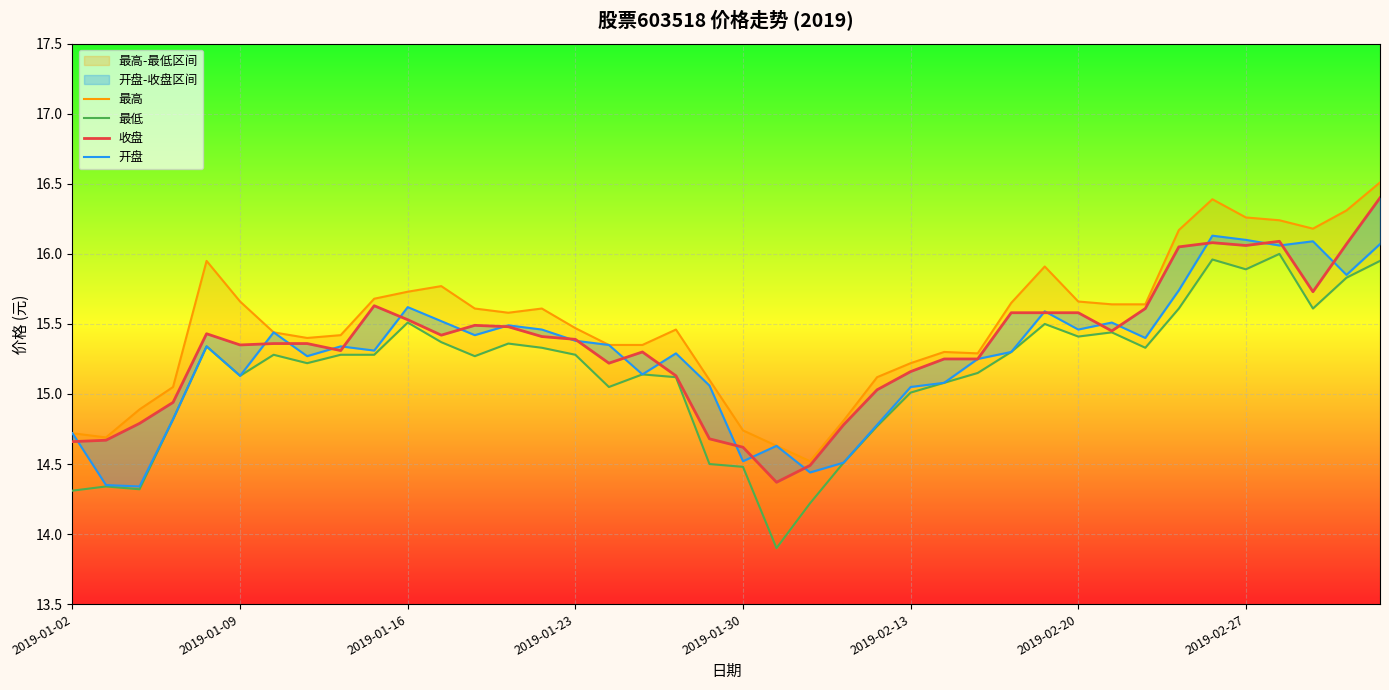

At which label is 开盘 closest to 15?

2019-02-13